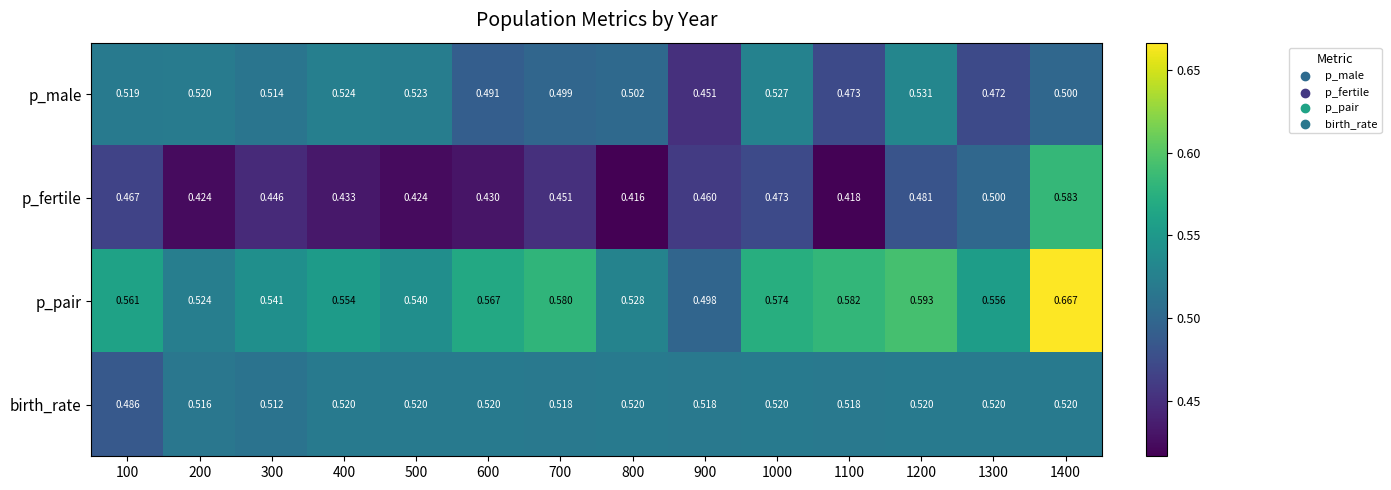

Is the value of p_male at 500 greater than the value of p_fertile at 300?

Yes